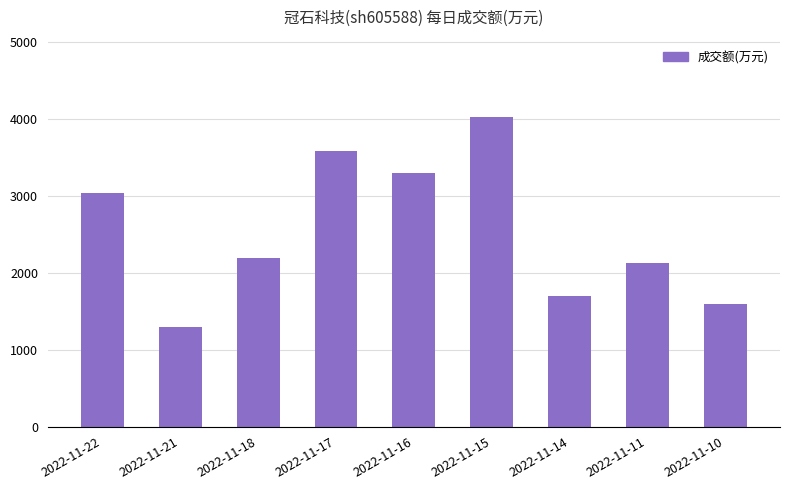

Reading right to left, list all the values displayed in this chart.

2022-11-10=1601	2022-11-11=2124	2022-11-14=1704	2022-11-15=4028	2022-11-16=3306	2022-11-17=3581	2022-11-18=2195	2022-11-21=1290	2022-11-22=3041